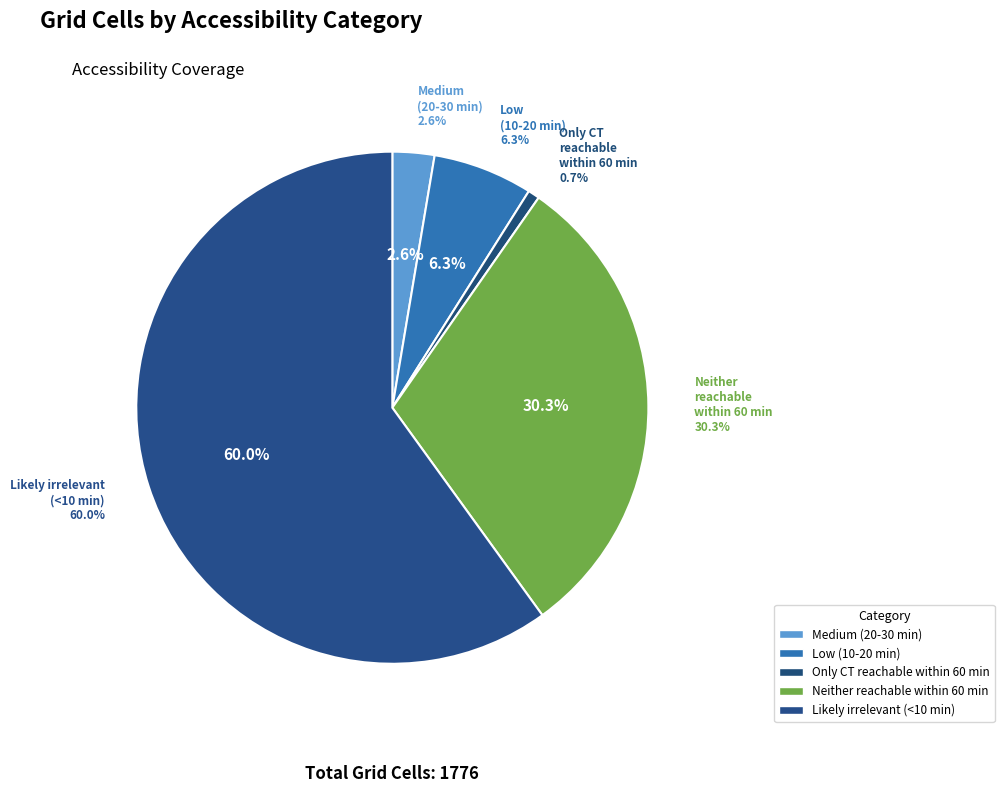

How many slices are in this pie chart?

5